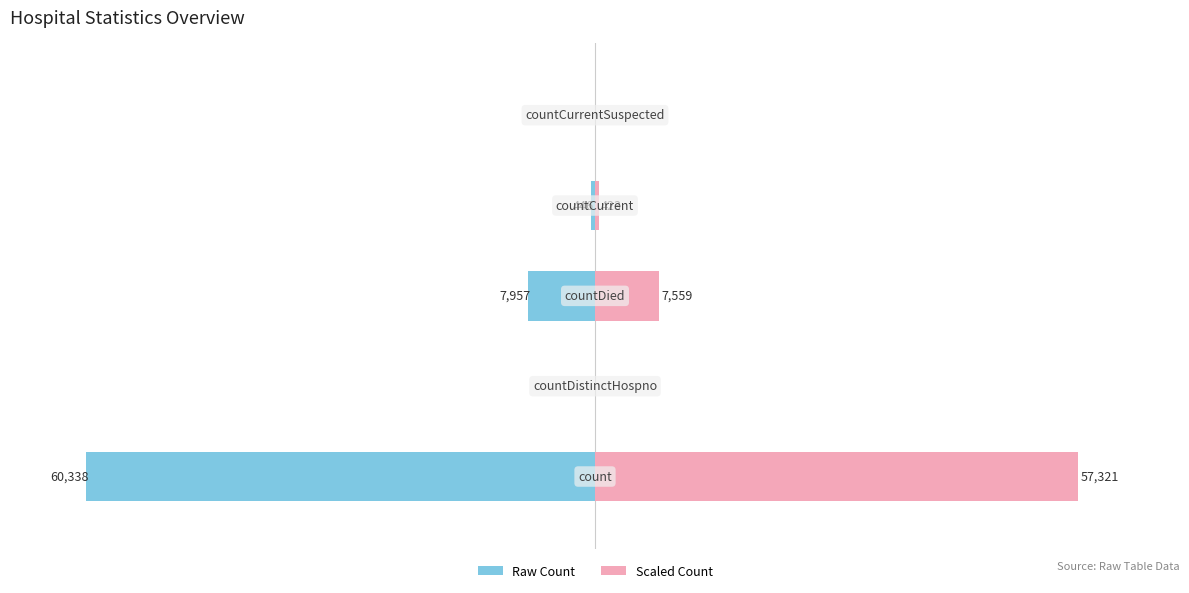

Reading left to right, transcribe all the data shown in this chart.

Raw Count: −150=-100.0	−100=0.0	−50=-13.2	0=-0.7	50=0.0
Scaled Count: −150=95.0	−100=0.0	−50=12.5	0=0.7	50=0.0